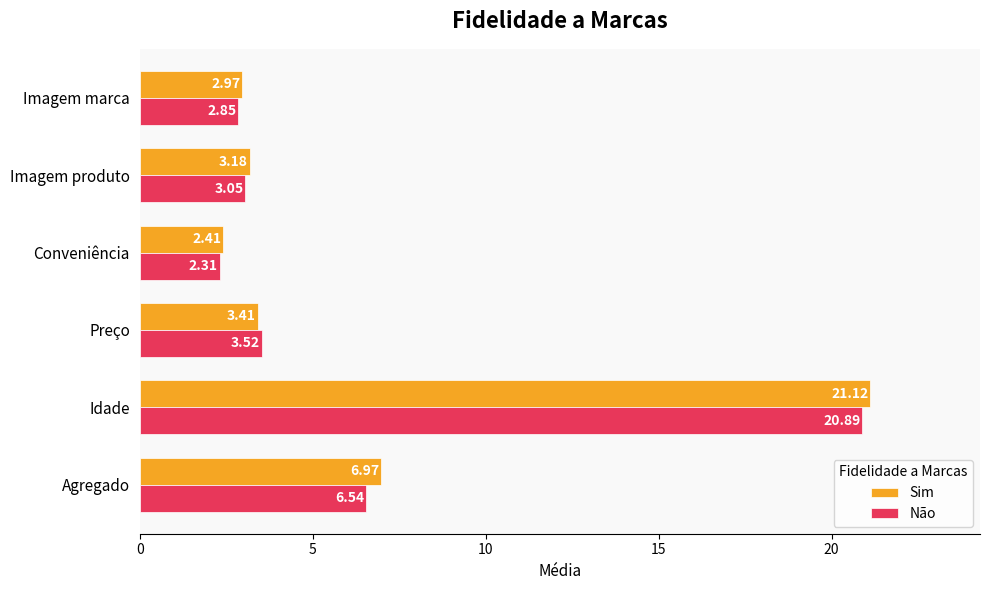

List the series in order of their peak value, lowest first.

Não, Sim